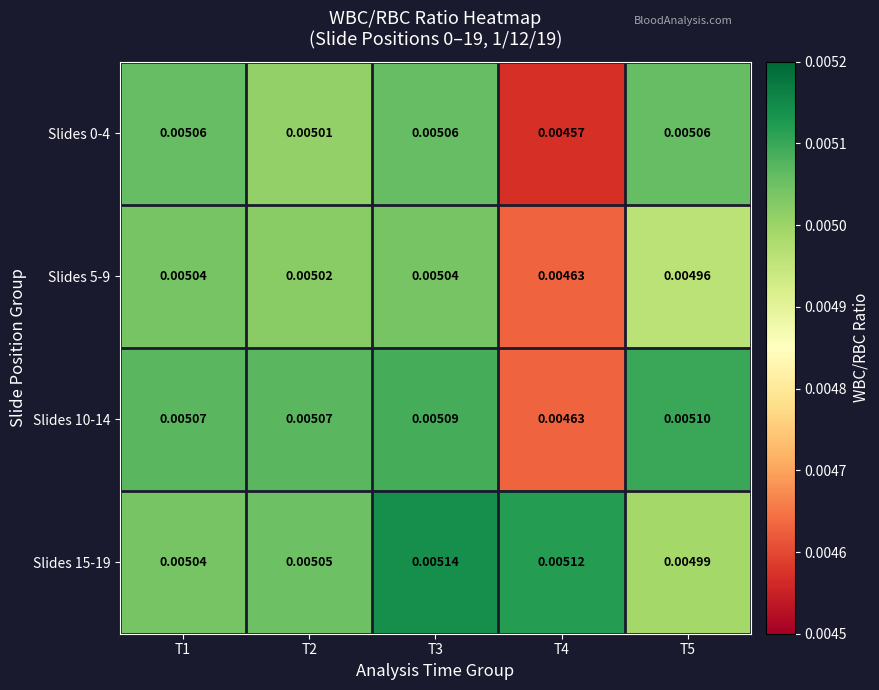

Is the value of Slides 10-14 at T4 greater than the value of Slides 15-19 at T4?

No